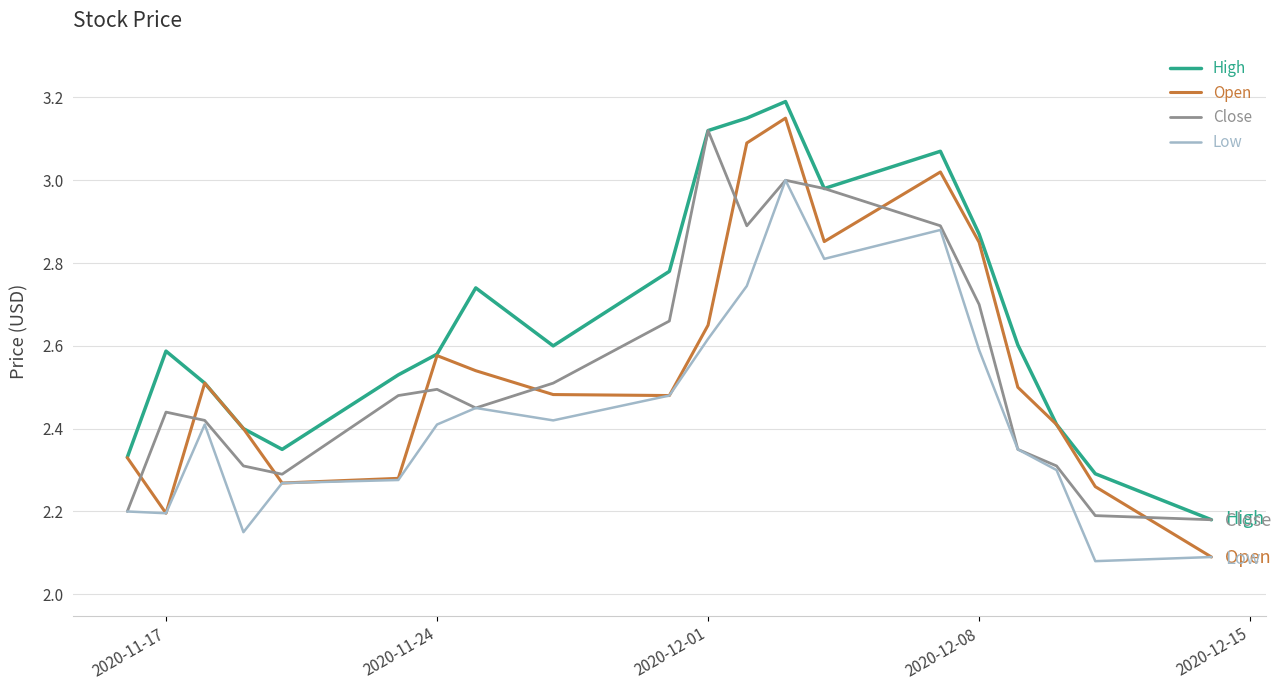

Which series has the largest total across all categories?

High